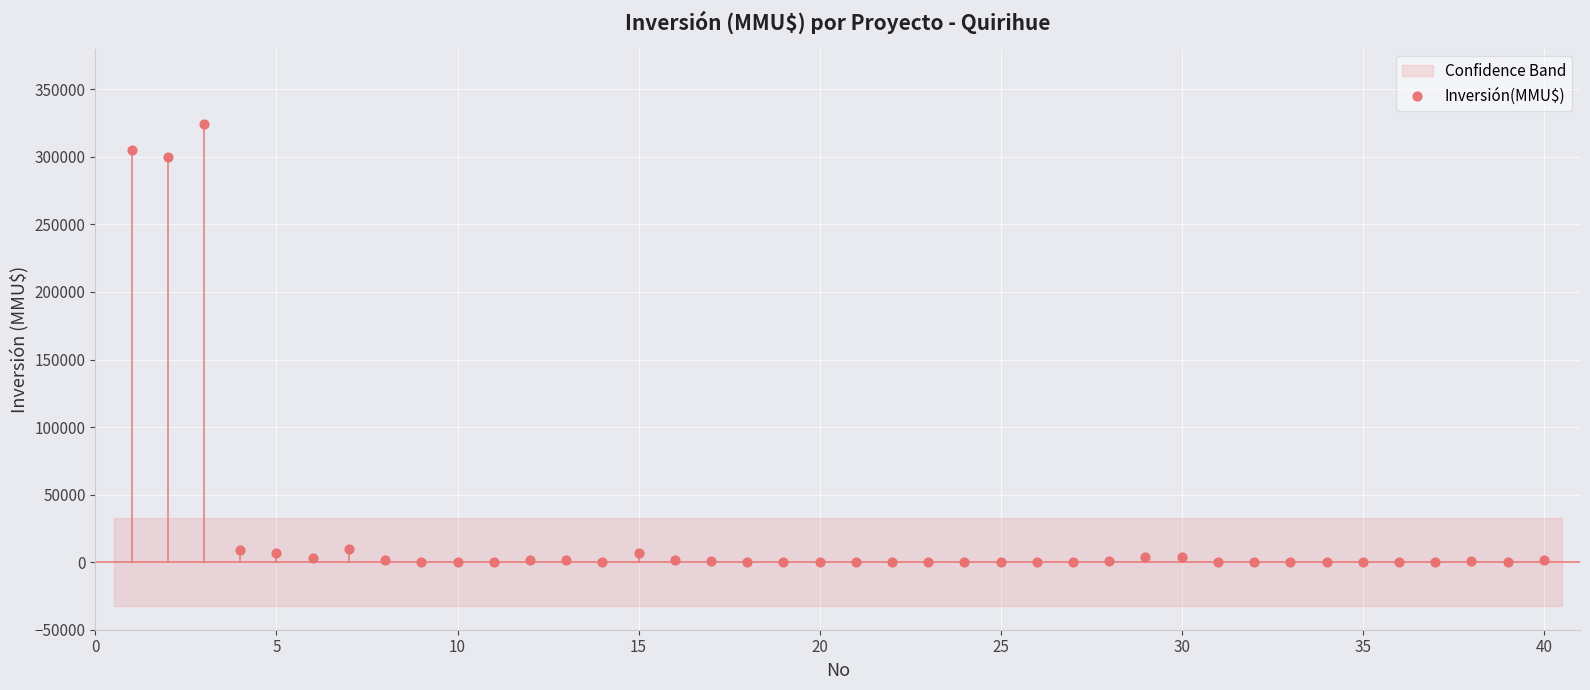

What Y value in the scatter plot is closest to 162010?

300000